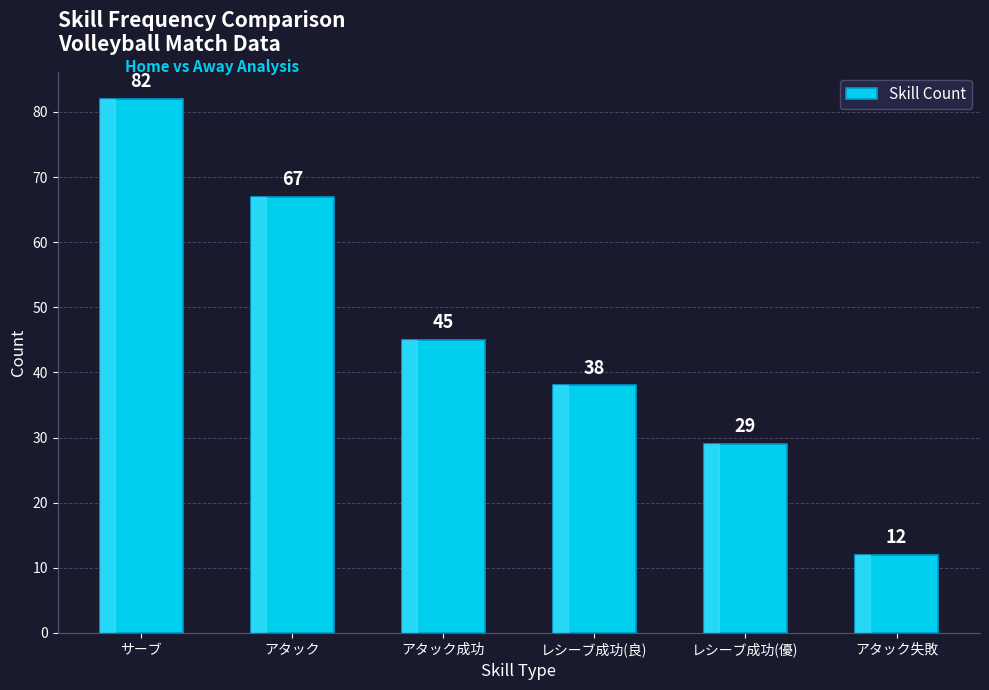

Are the bars horizontal?

No